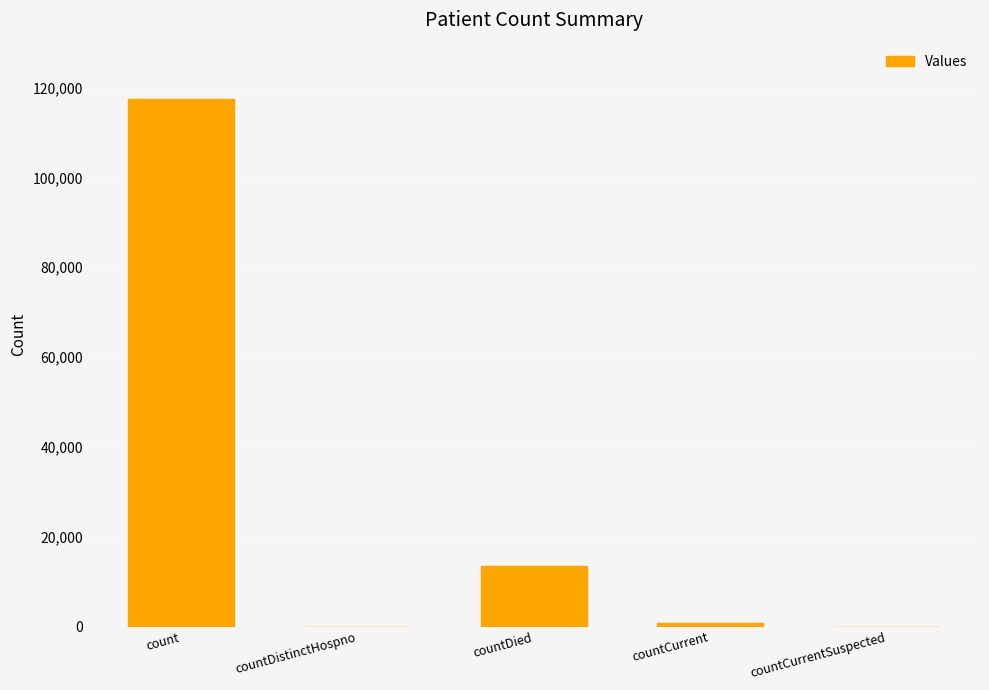

What is the change in value from countDied to countCurrentSuspected?

-13571